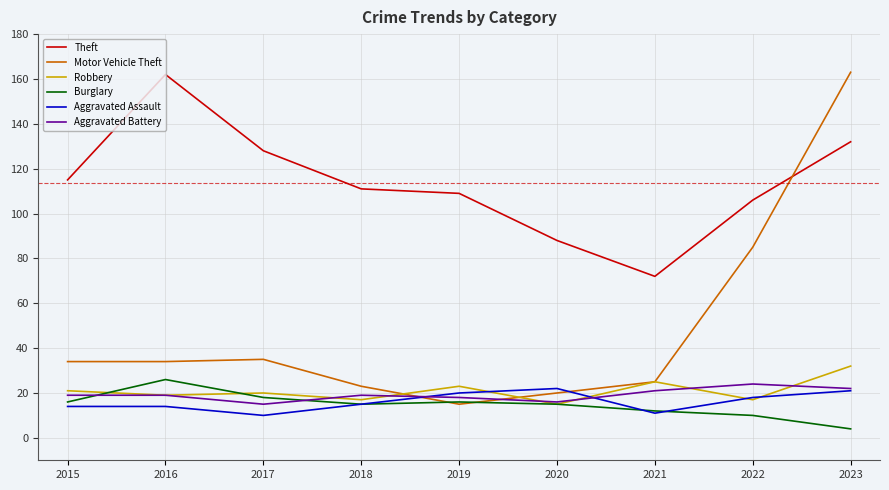

True or false: Aggravated Battery and Theft cross at least once.

False